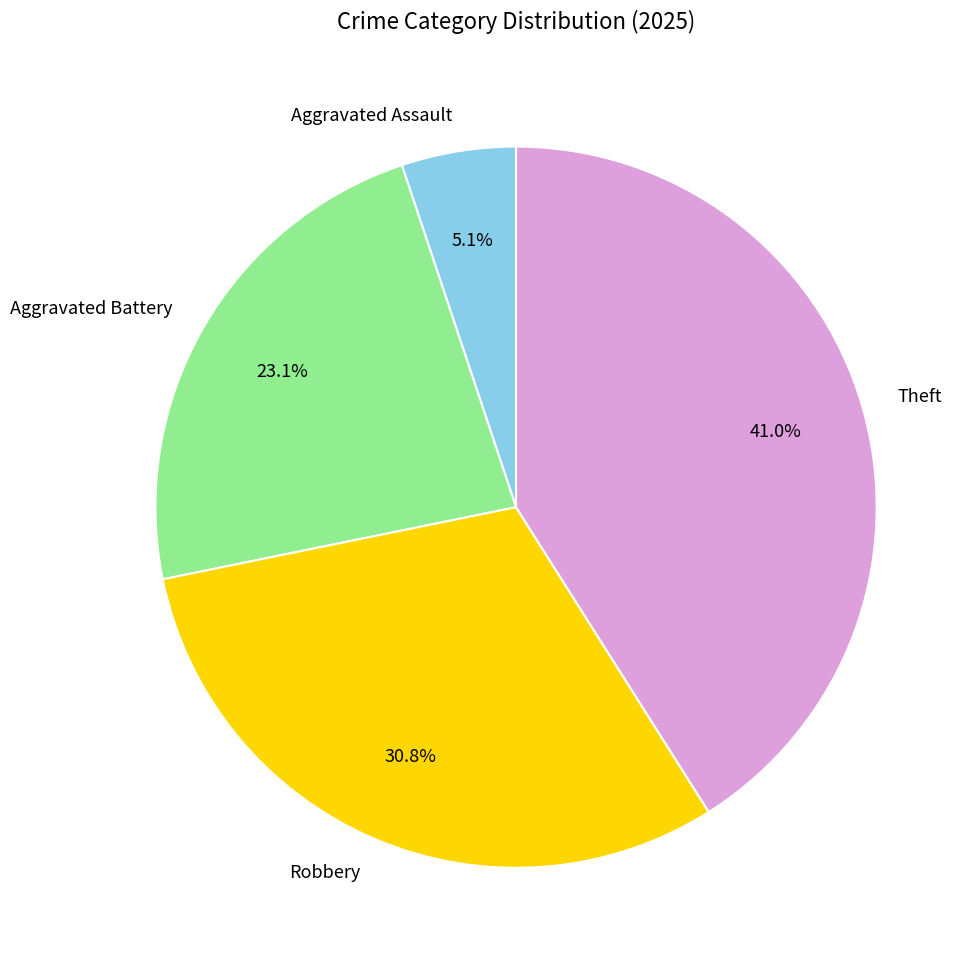

Which has a higher value, Theft or Aggravated Battery?

Theft